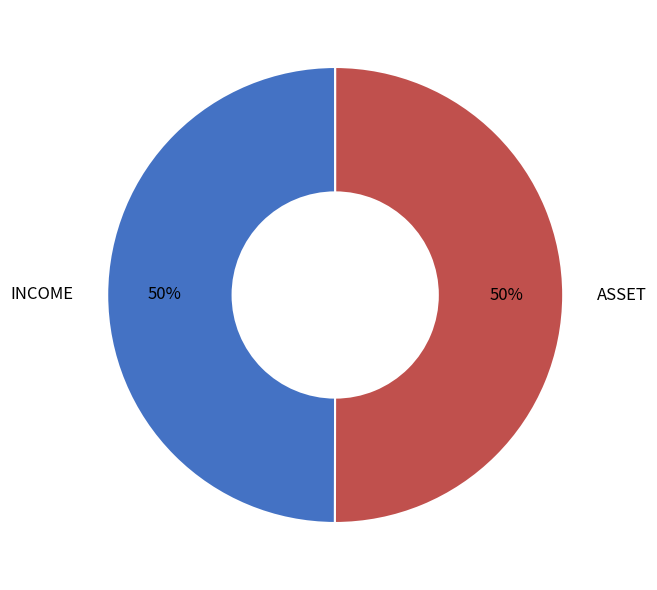

Do ASSET and INCOME together represent more than half of the pie?

Yes